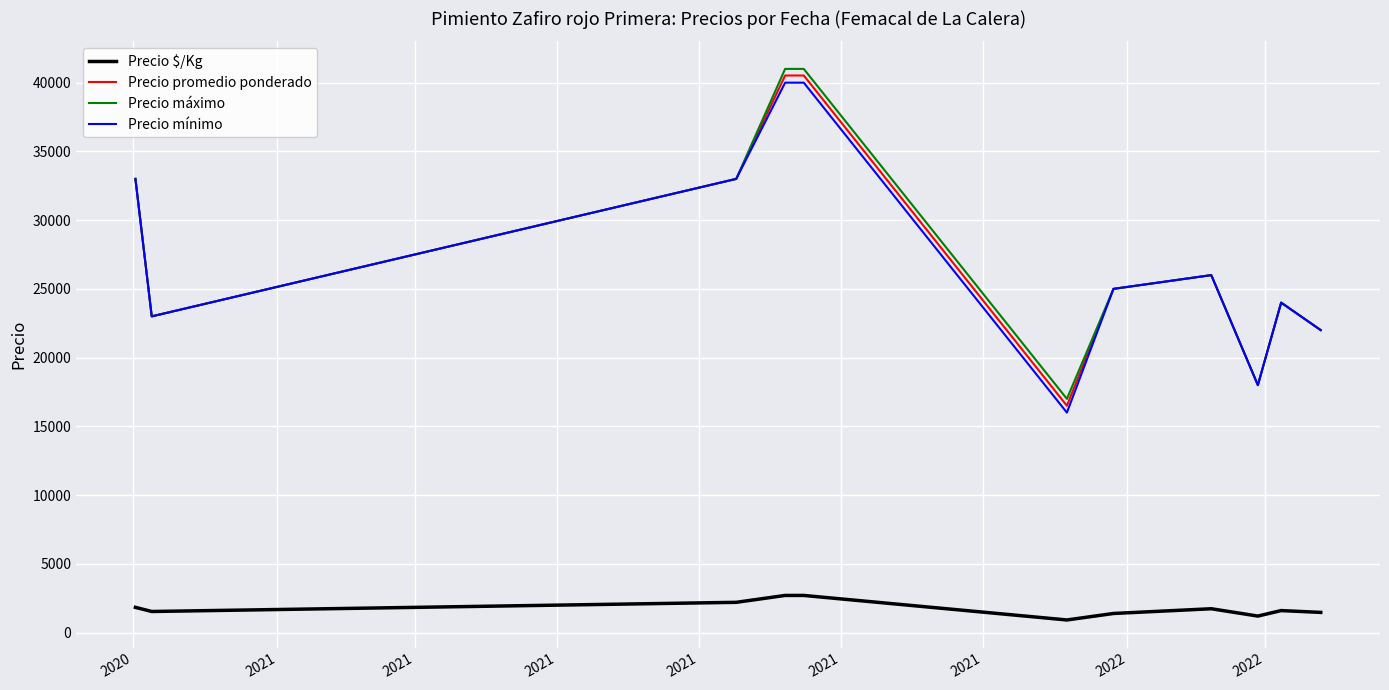

In Precio promedio ponderado, how many points are lower than both neighbors (excluding endpoints)?

3